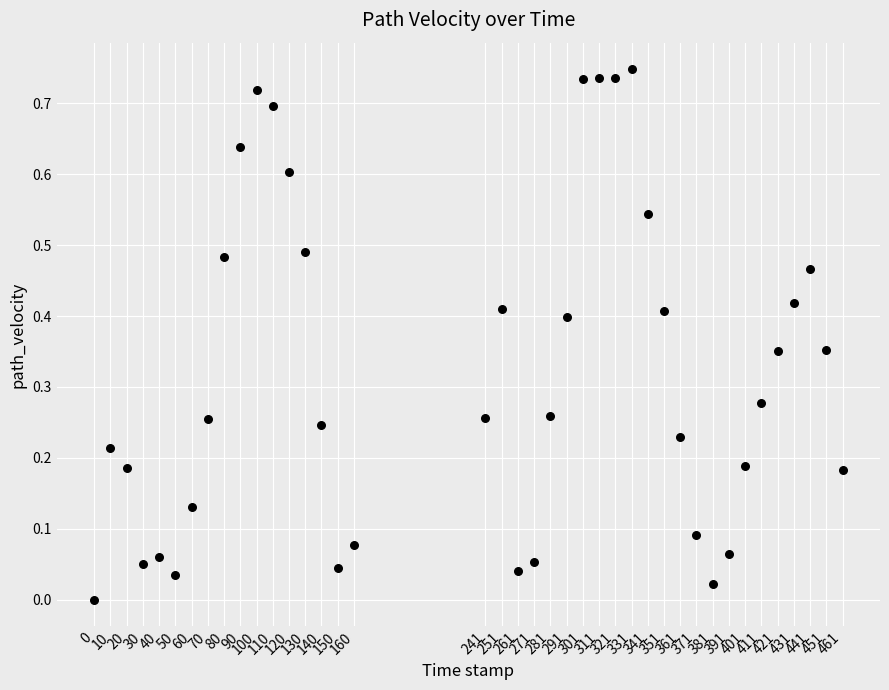

What is the range of X values (max minus min)?

461.0